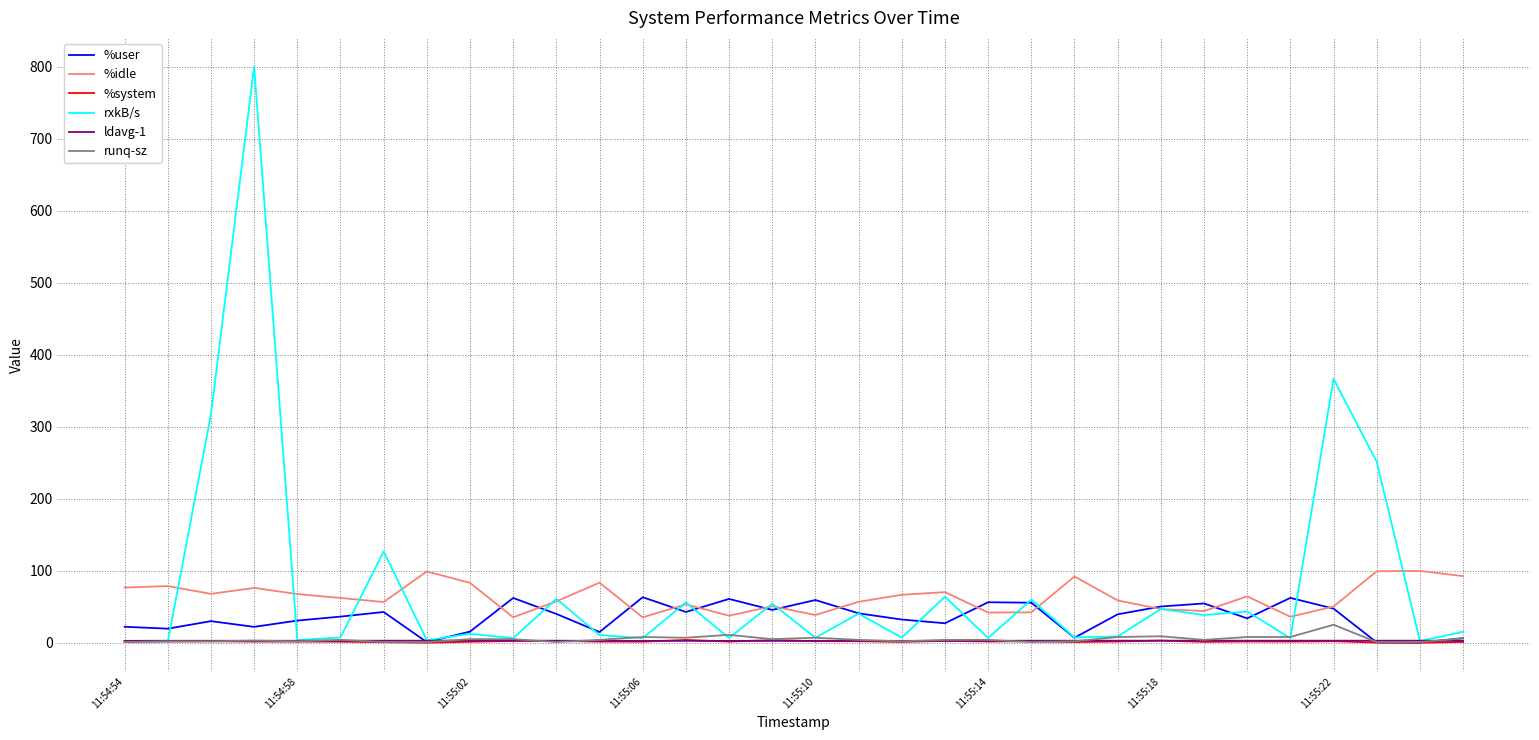

Which series has the widest spread of values?

rxkB/s